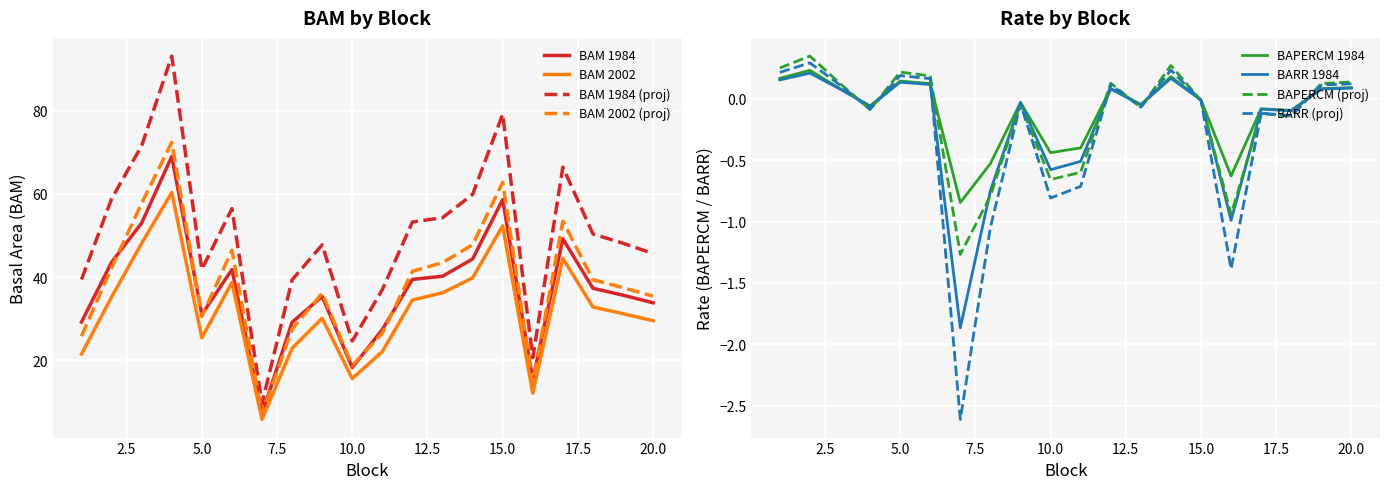

True or false: BARR_1984 and BAPERCM_1984 intersect in this chart.

False